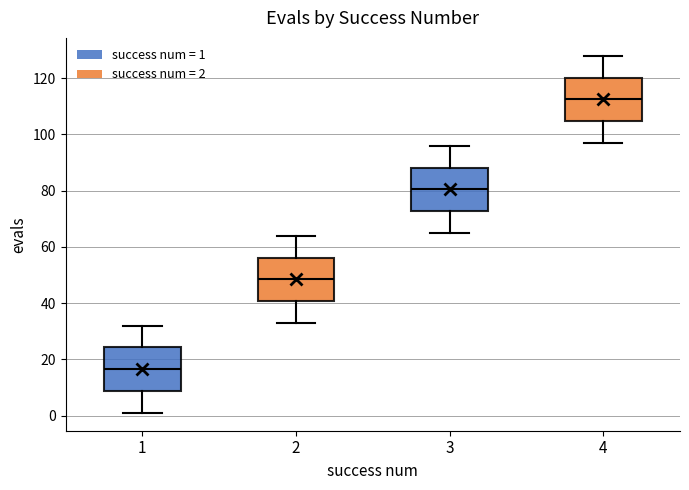

Reading left to right, transcribe this box plot: for each box, give where its median line is, the range the box spans, and where its two whiskers end, as read against the y-axis. The values are not printed on the chart, so give them approximately, as read against the axis.

1: median 16, box 8 to 24, whiskers 2 to 32
2: median 48, box 40 to 56, whiskers 34 to 64
3: median 80, box 72 to 88, whiskers 66 to 96
4: median 112, box 104 to 120, whiskers 98 to 128